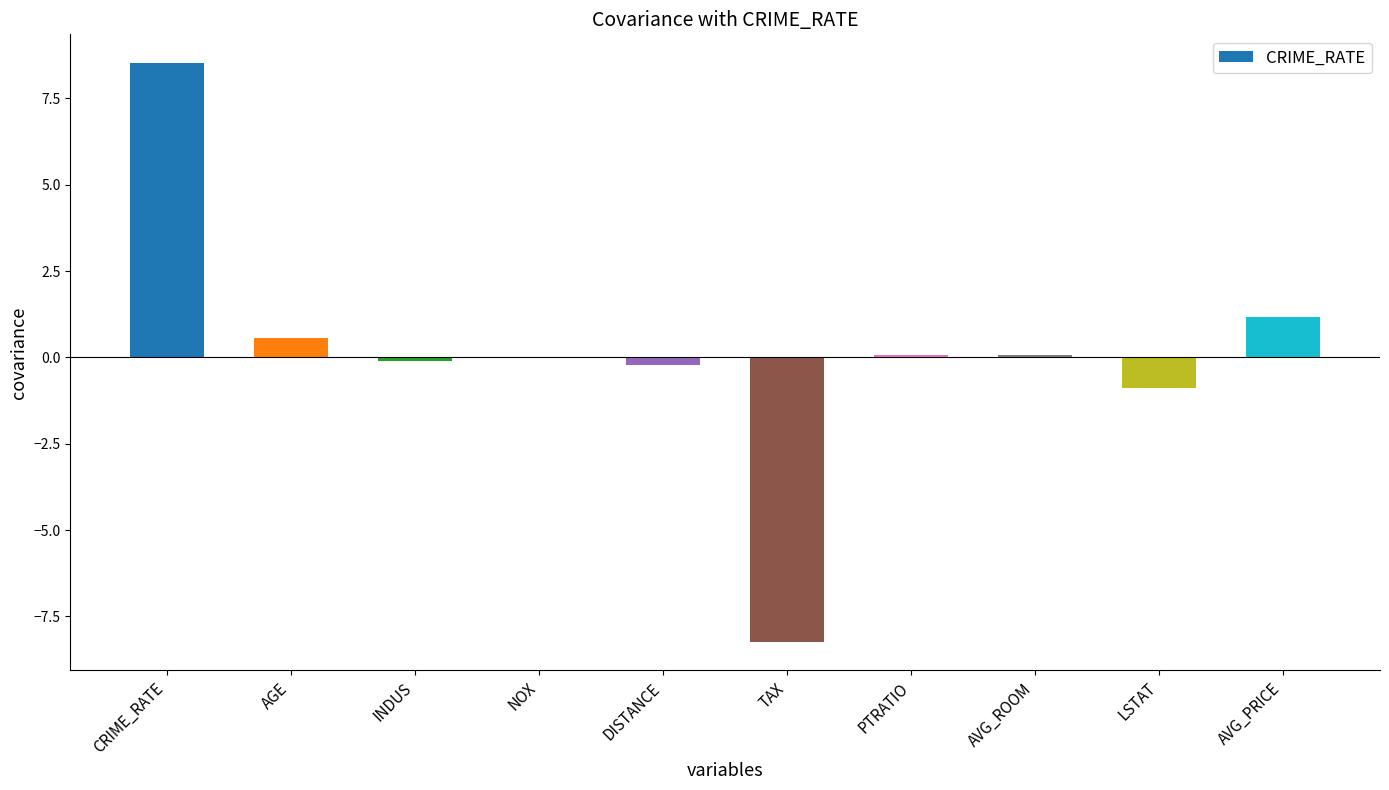

What is the maximum value shown in the chart?

8.5